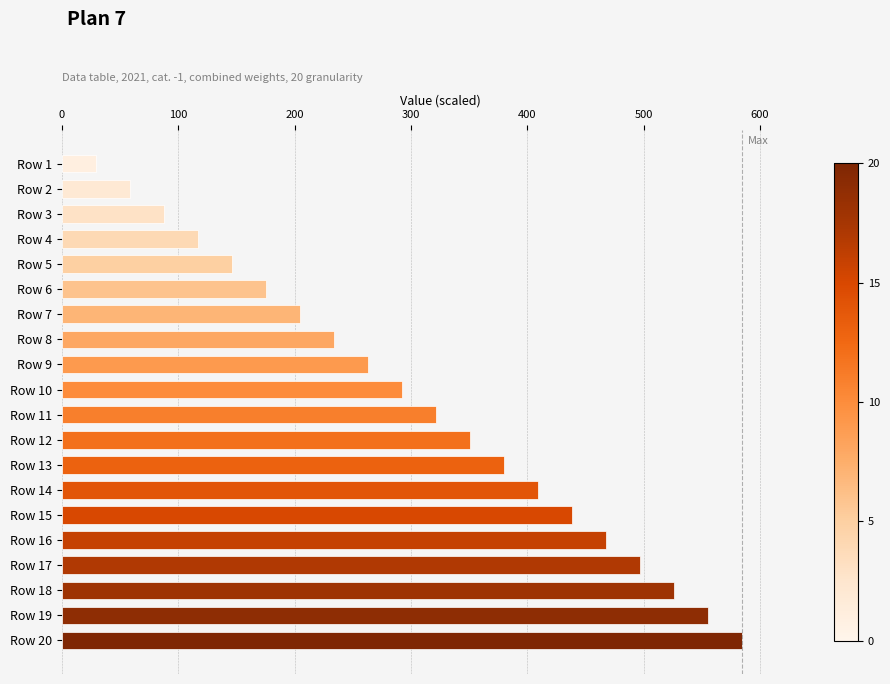

How many categories are shown in the chart?

20